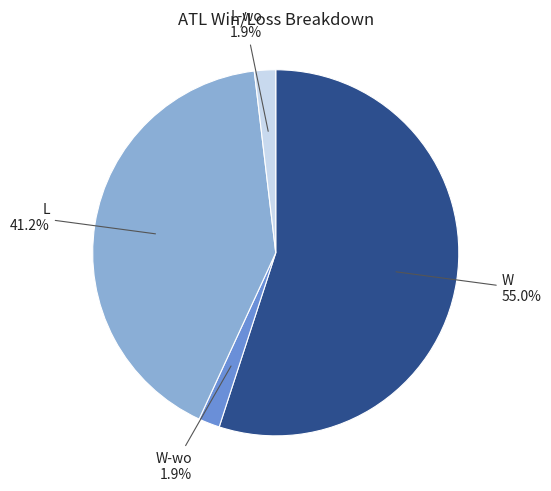

Is there a majority slice in this chart?

Yes